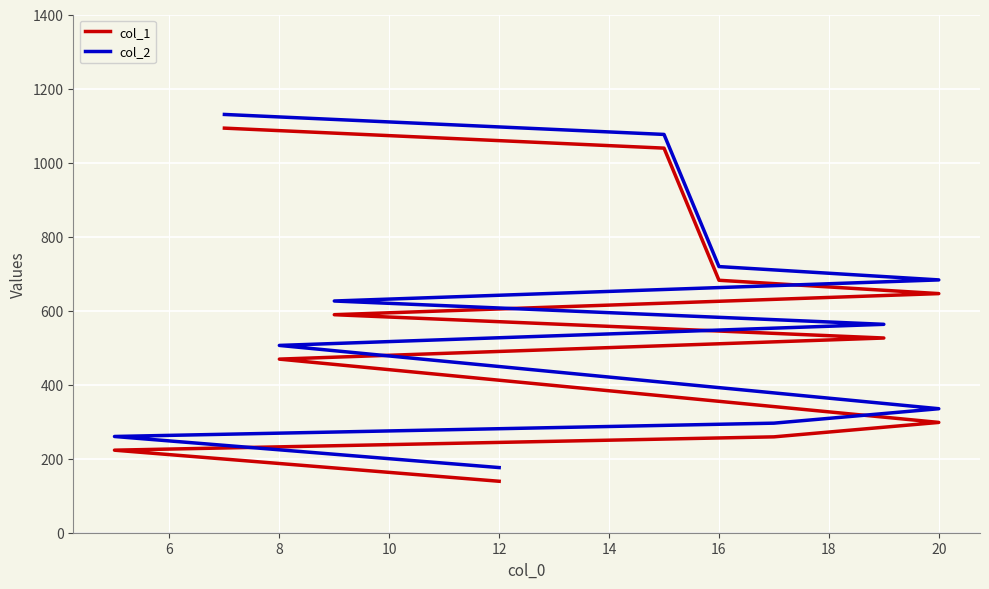

True or false: col_2 has more than 0 interior local peaks.

False